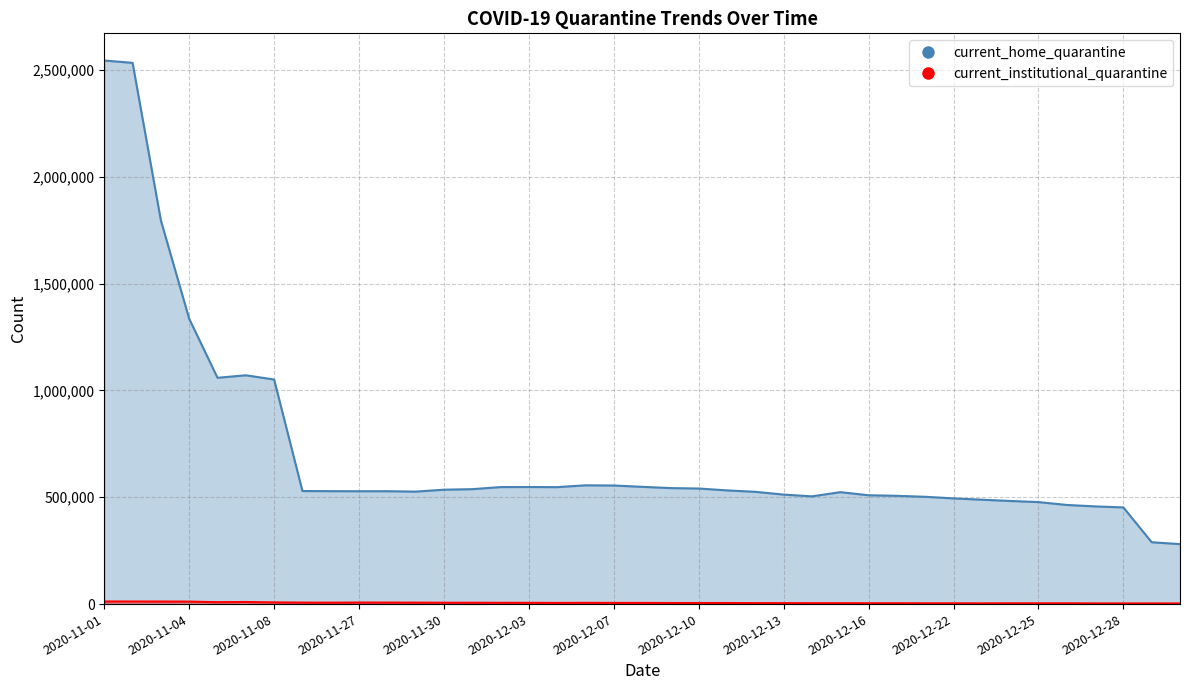

Is it true that current_home_quarantine equals 2544799 at 2020-11-01?

True